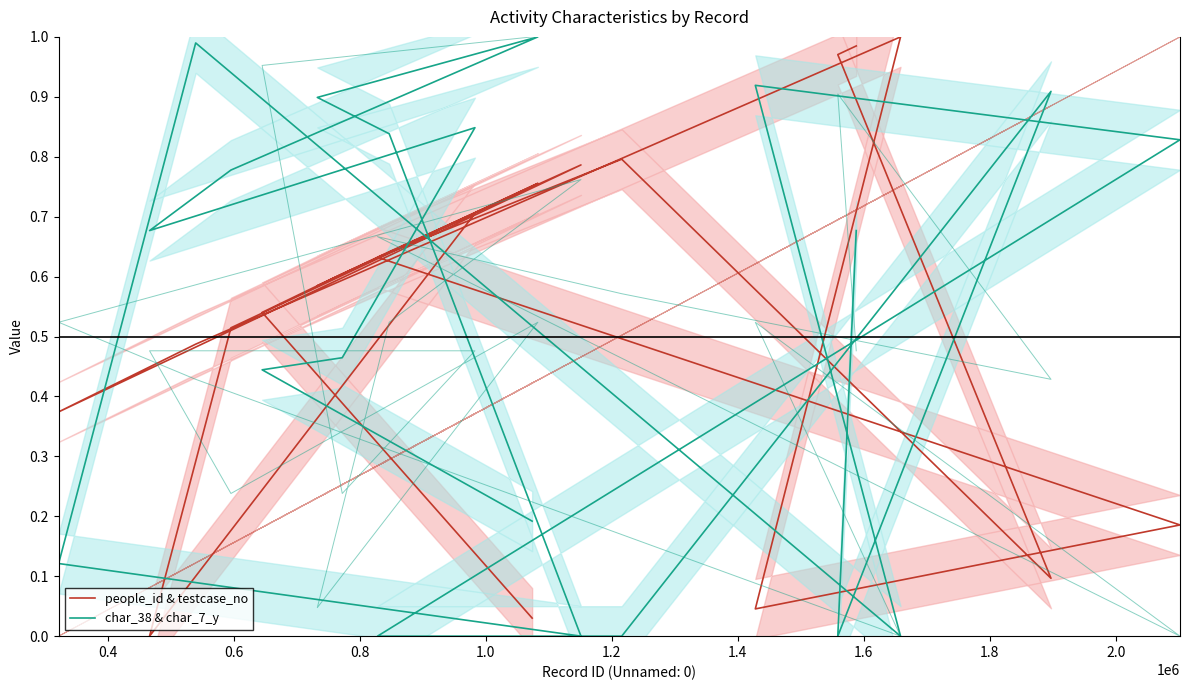

What is the maximum value shown in the chart?

1.0